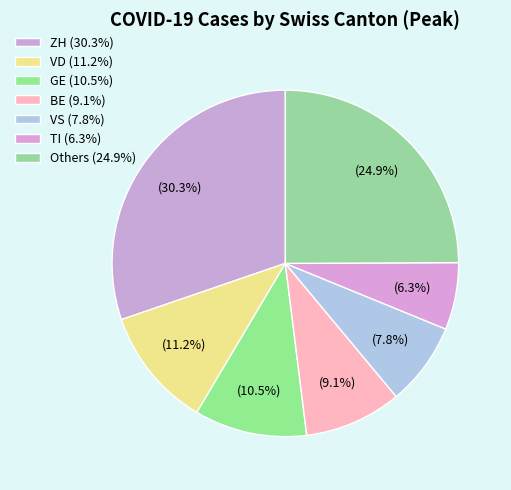

How many segments does this pie chart have?

7